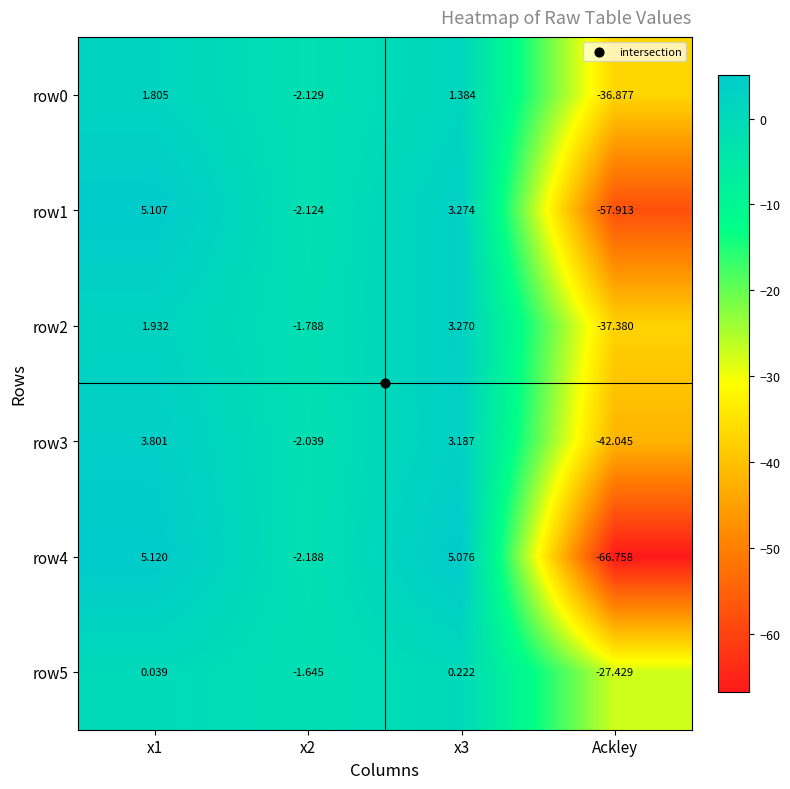

Is the value of row2 at Ackley greater than the value of row4 at x2?

No